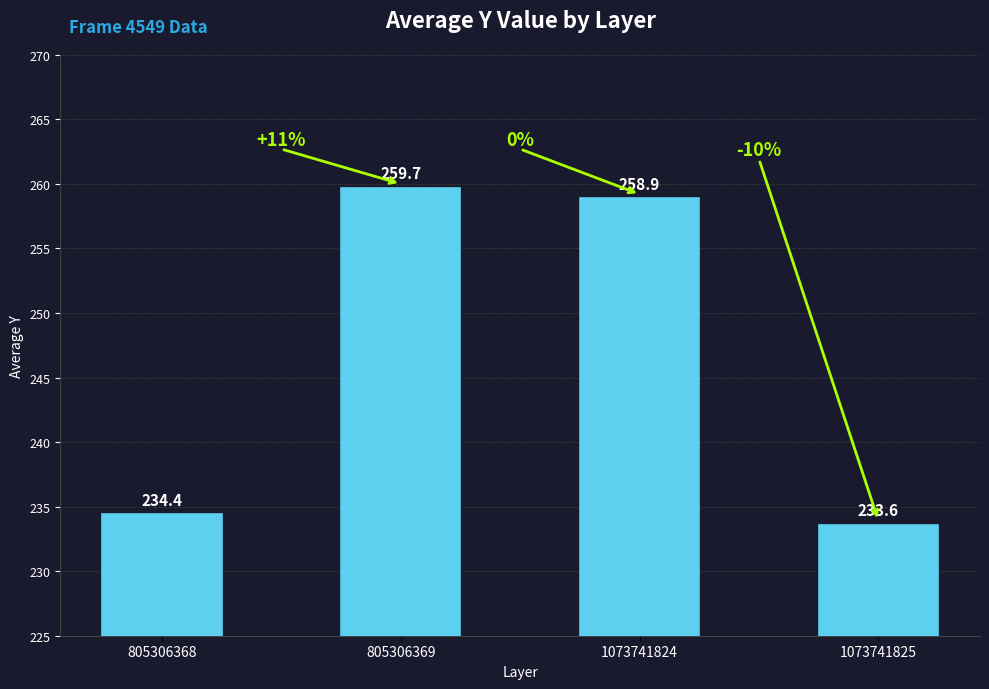

Reading left to right, transcribe all the data shown in this chart.

805306368=234.4	805306369=259.7	1073741824=258.9	1073741825=233.6